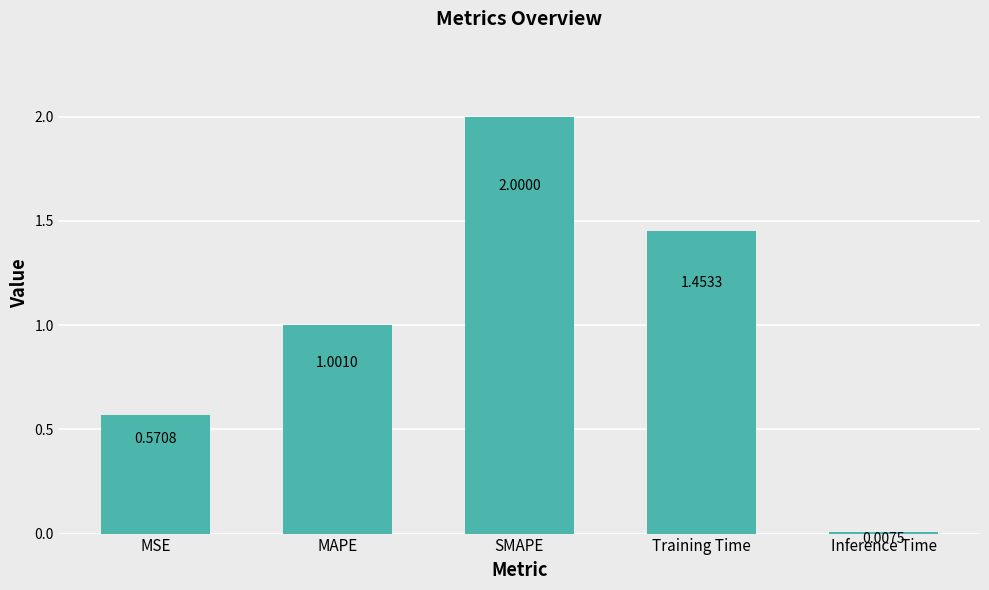

What is the label of the 3rd bar from the left?

SMAPE